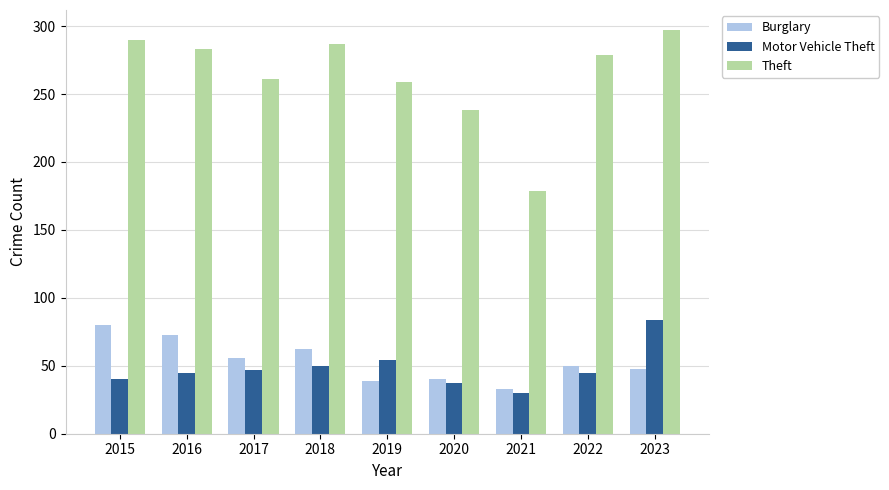

True or false: Burglary has a value of 56 at 2017.

True